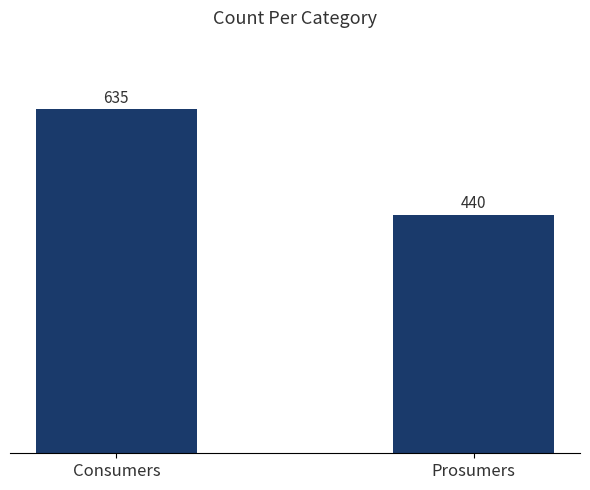

Which has a higher value, Consumers or Prosumers?

Consumers